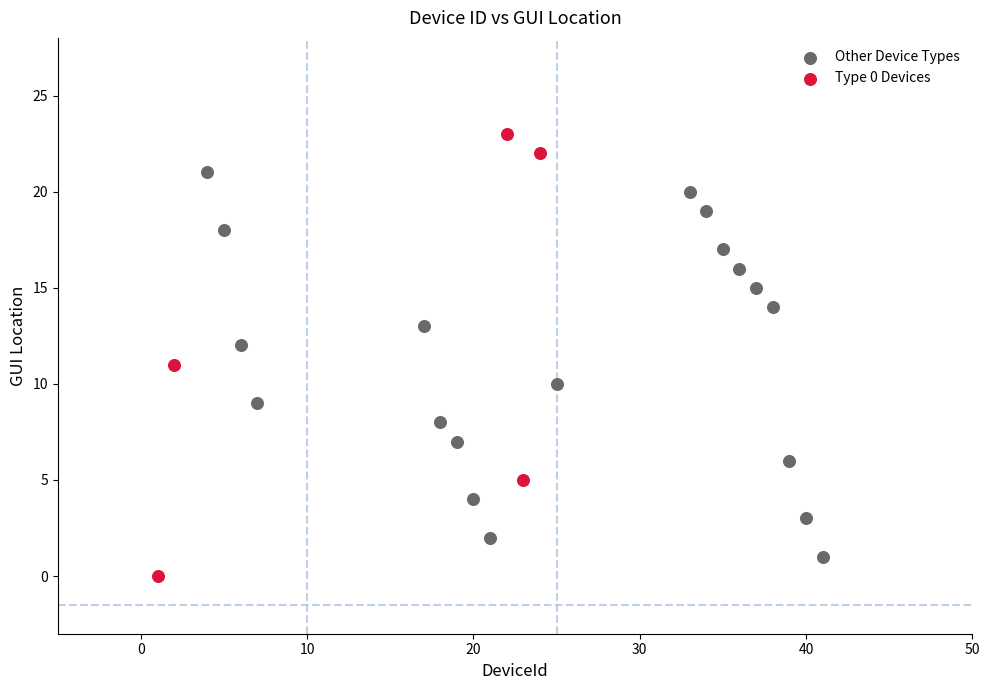

Which series has the widest spread of Y values?

Type 0 Devices